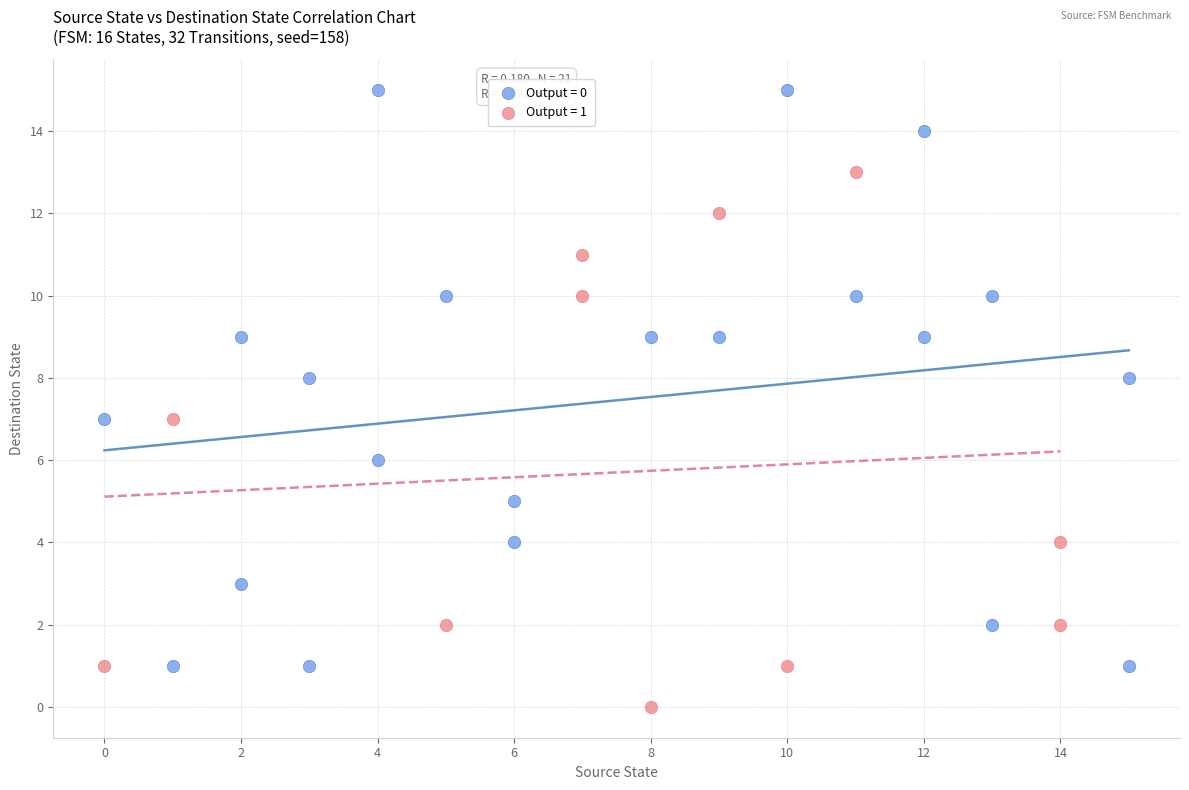

Which series contains the lowest Y value?

Output = 1